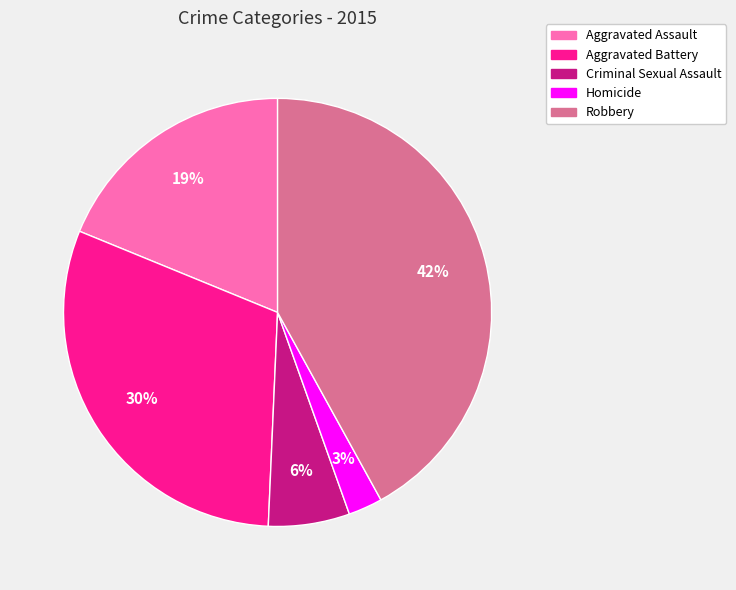

Count the number of slices in the pie.

5